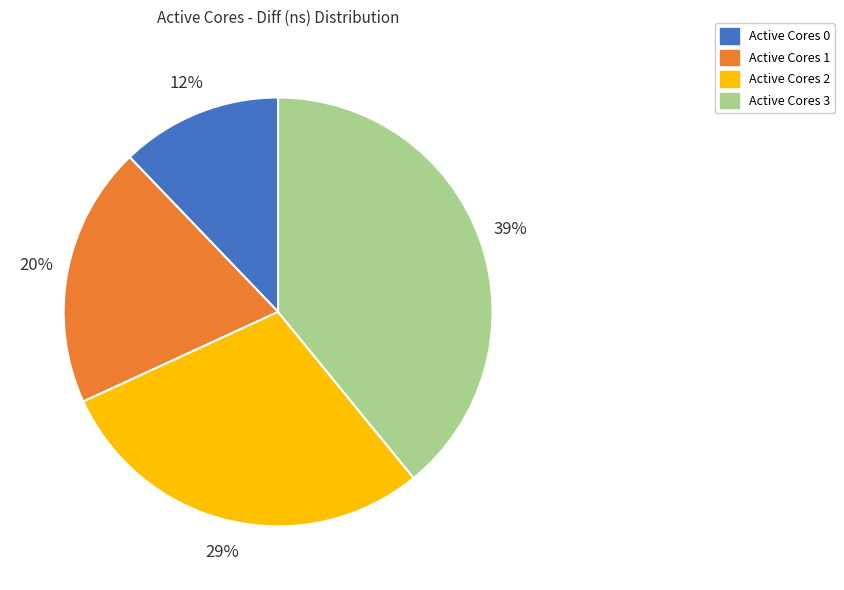

To the nearest percent, what is the average slice percentage?

25%